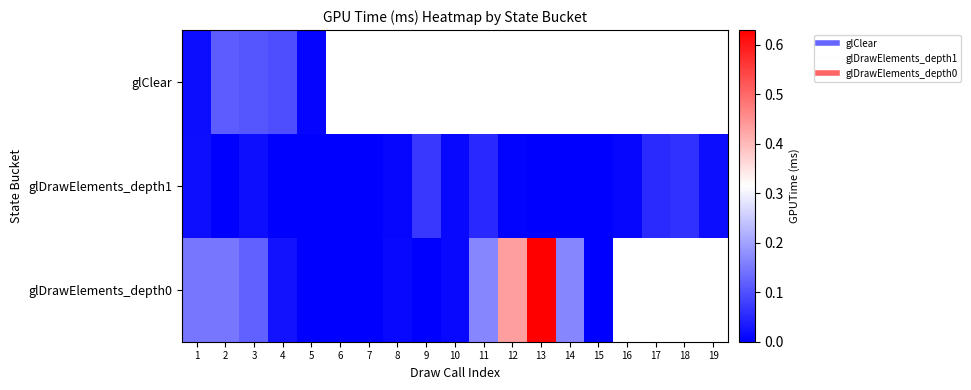

Is it true that glDrawElements_depth1 equals 0.0 at 3?

True